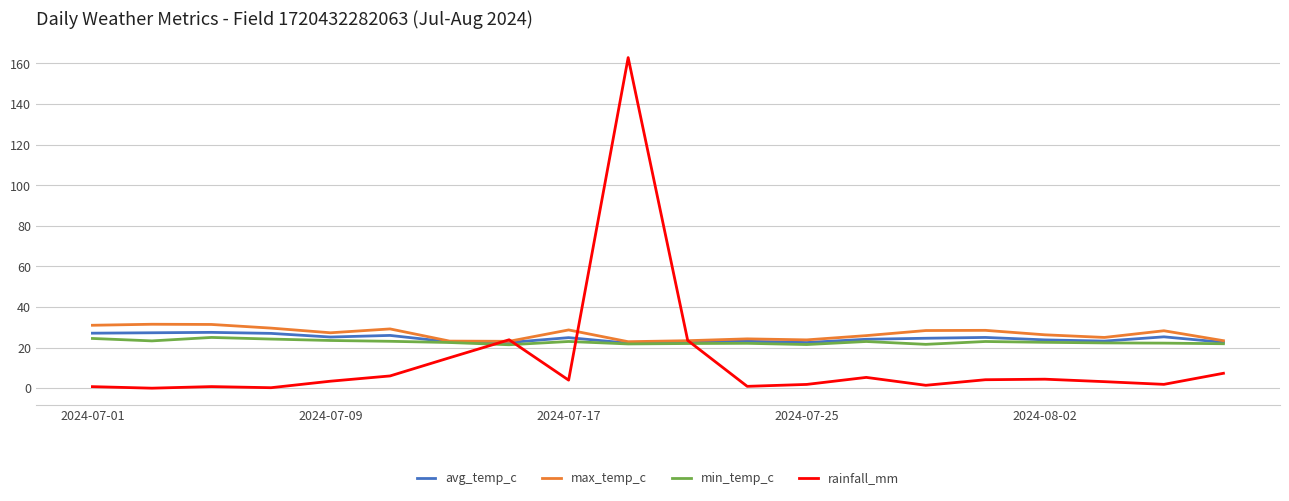

What is the minimum value for min_temp_c?

21.4